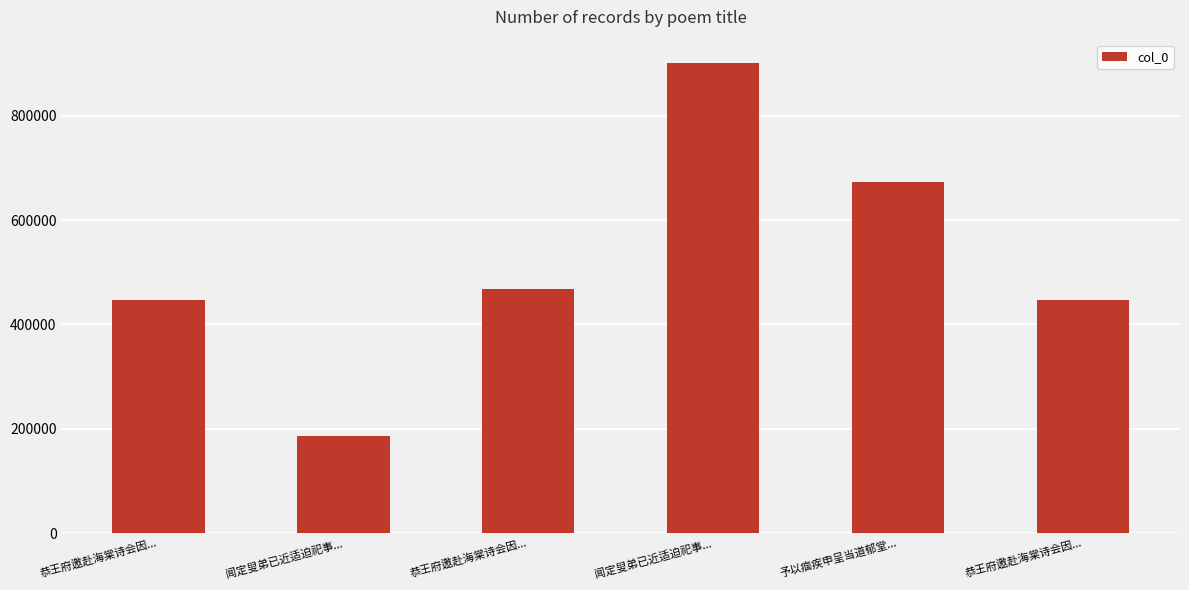

List the labels in order of value, smallest first.

闻定叟弟已近适迫祀事..., 恭王府邀赴海棠诗会因..., 恭王府邀赴海棠诗会因..., 恭王府邀赴海棠诗会因..., 予以痼疾申呈当道郁堂..., 闻定叟弟已近适迫祀事...